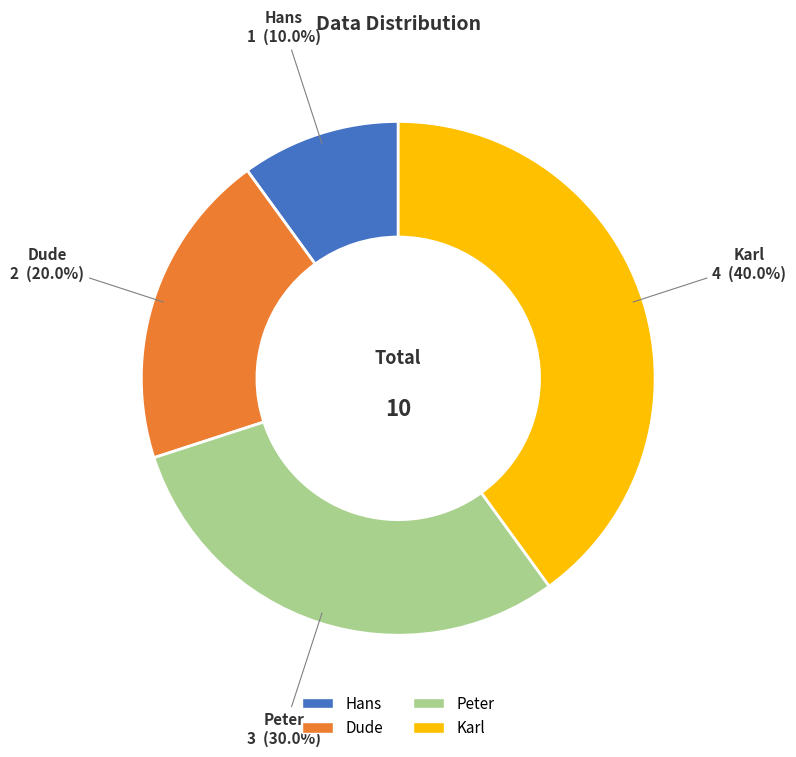

True or false: Dude accounts for 20% of the total.

True